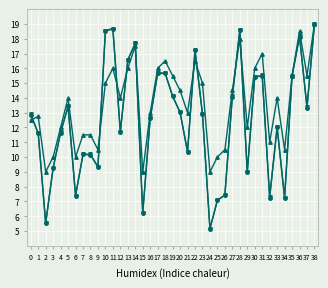

Which category has the lowest value across all series?

24